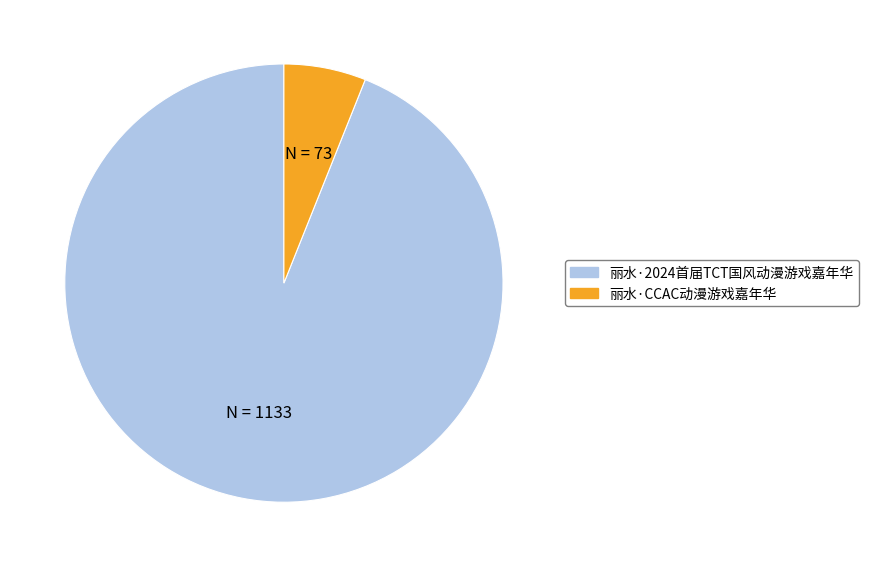

Combined, do 丽水·CCAC动漫游戏嘉年华 and 丽水·2024首届TCT国风动漫游戏嘉年华 account for over 50%?

Yes